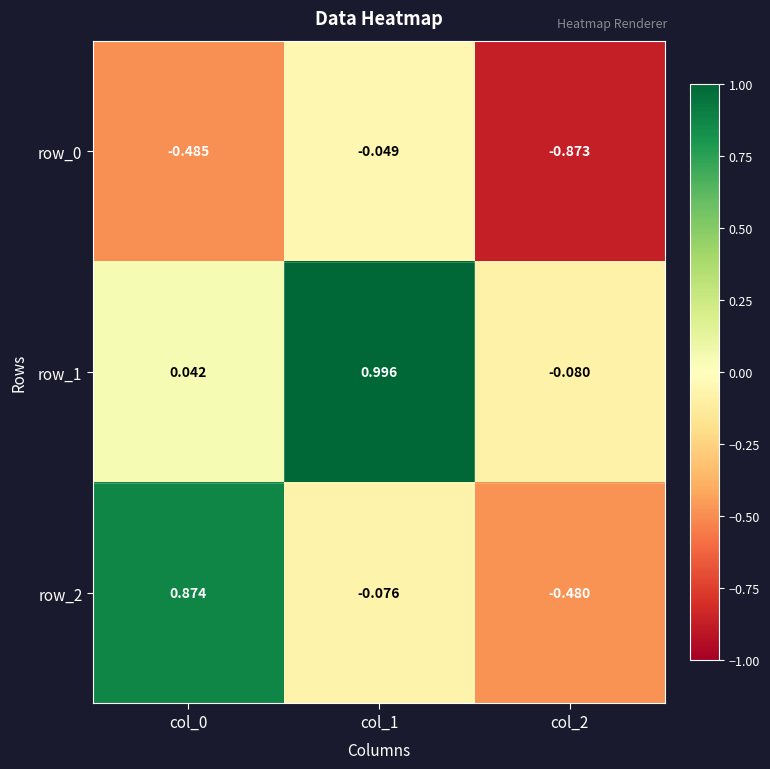

How many values in row_1 are above zero?

2